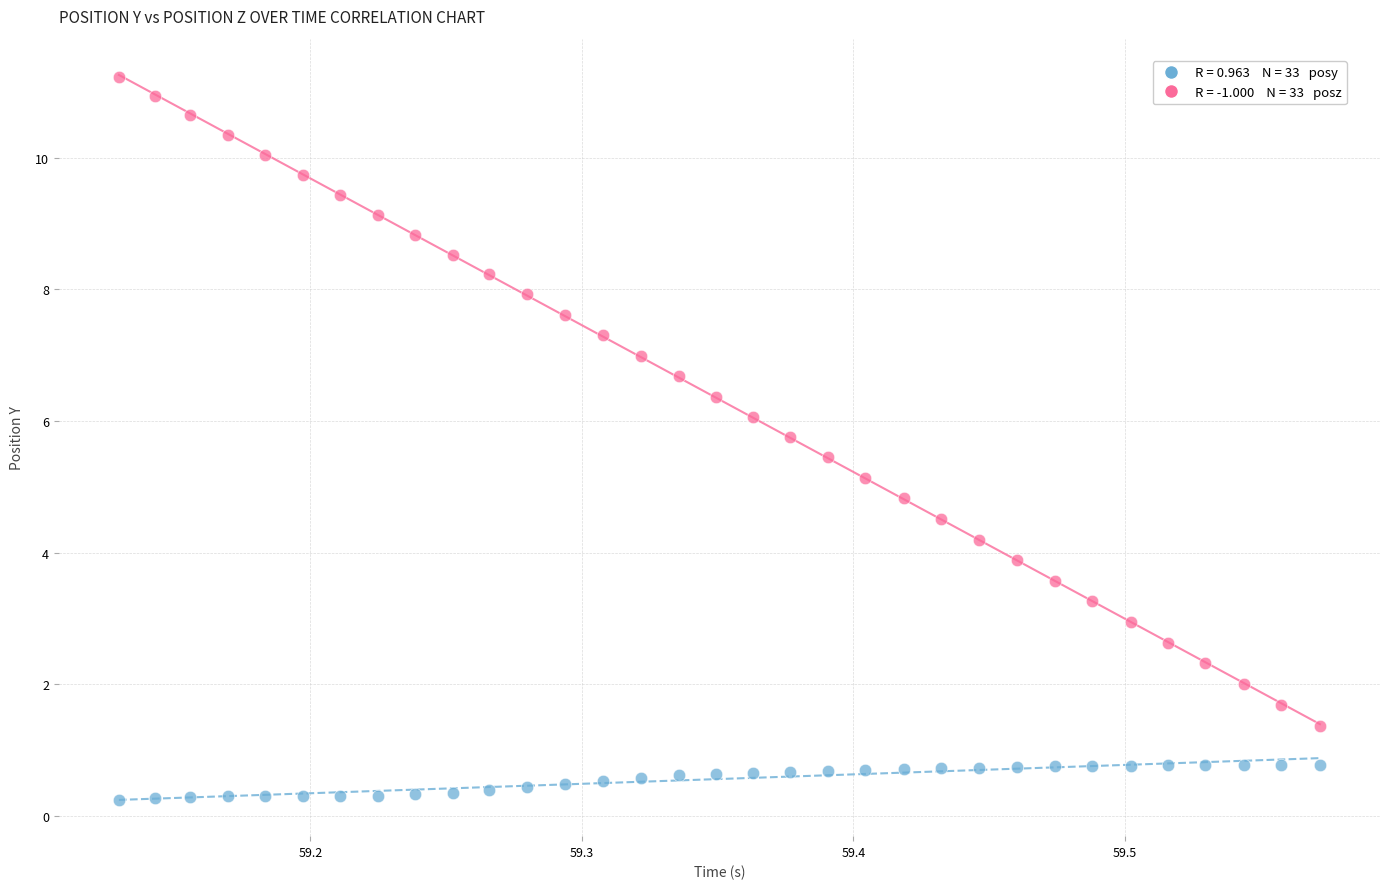

Across all data points, what is the range of X values (max minus min)?

0.4